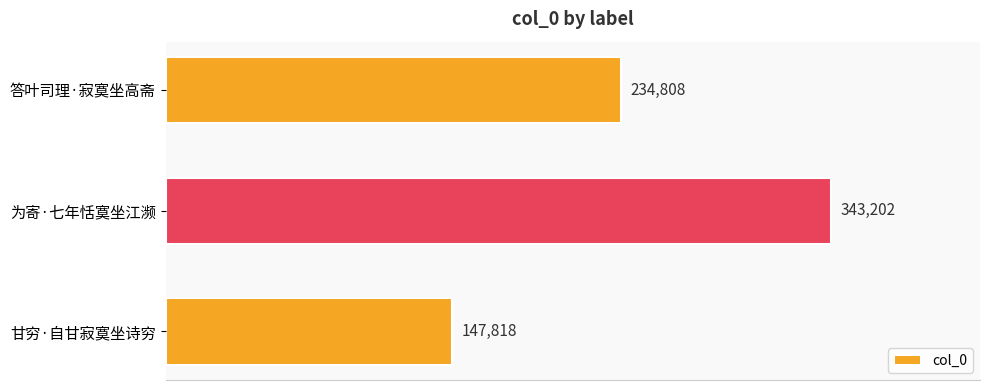

What is the change in value from 答叶司理·寂寞坐高斋 to 甘穷·自甘寂寞坐诗穷?

-86990